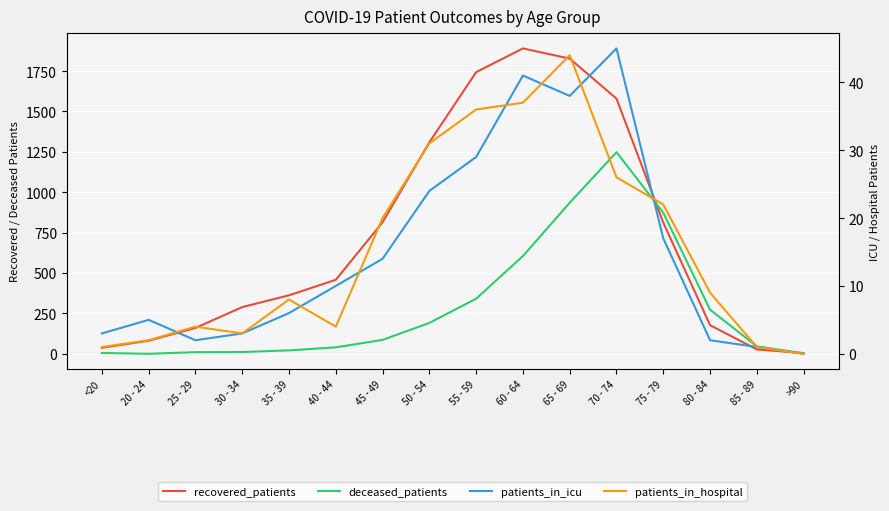

True or false: patients_in_icu has more than 1 points higher than both neighbors.

True